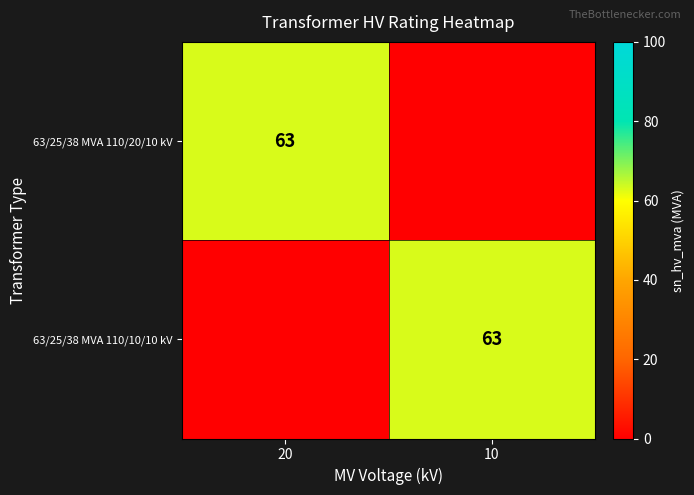

True or false: 63/25/38 MVA 110/10/10 kV has a value of 63 at 10.

True